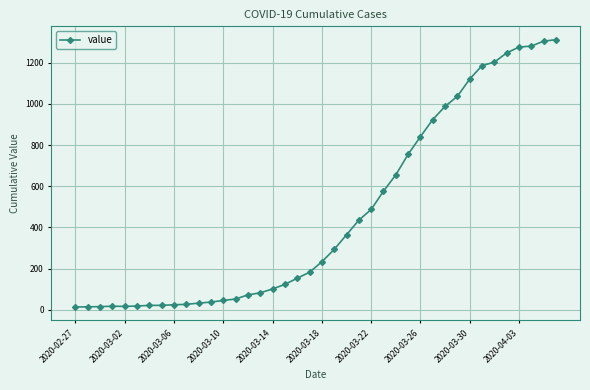

What is the sum of all values?

18584